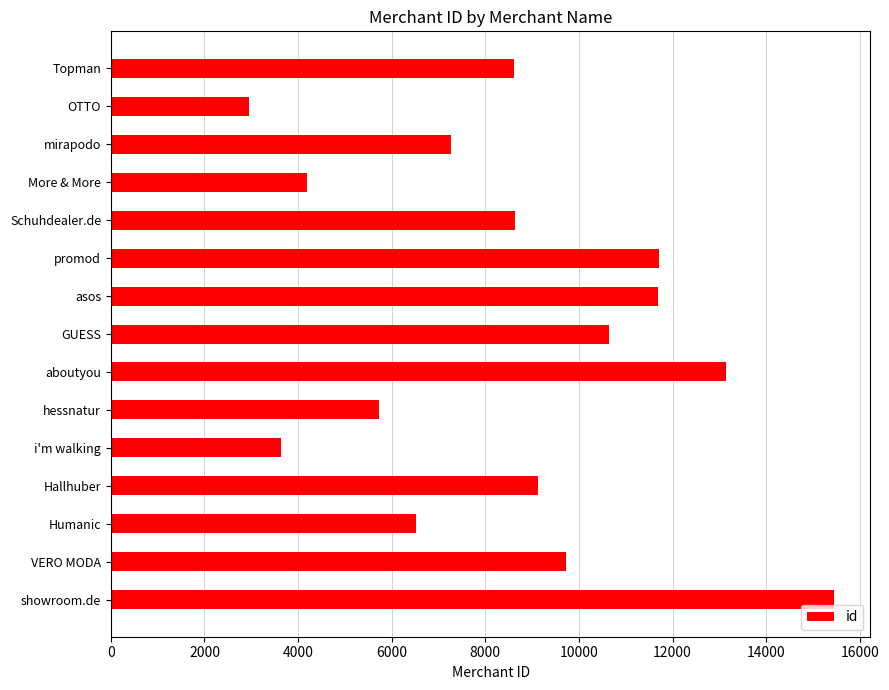

True or false: the data shows 1678 at mirapodo.

False